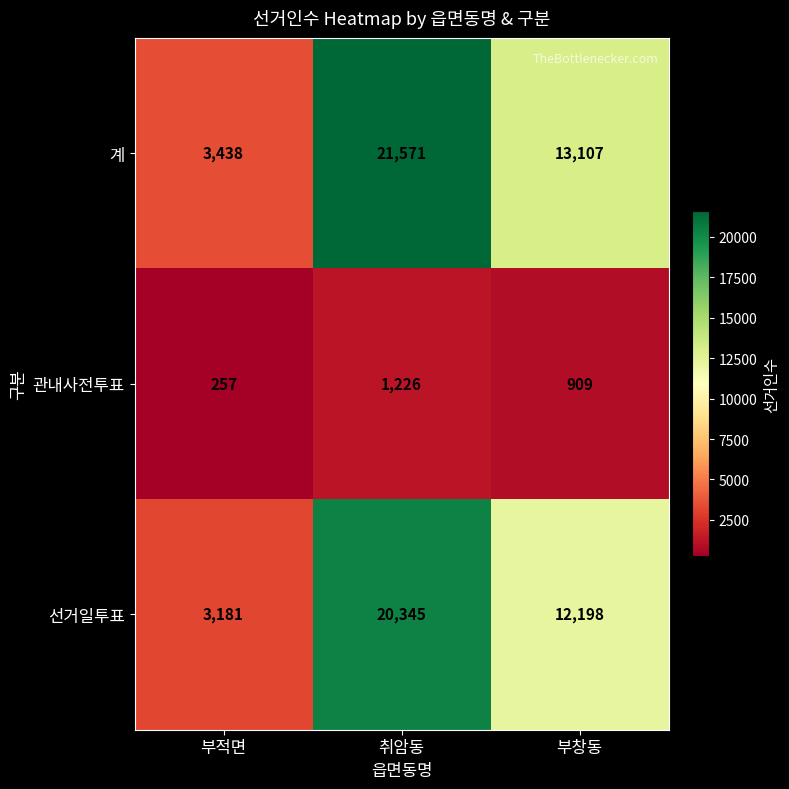

How many 관내사전투표 values are between 257 and 1226?

3